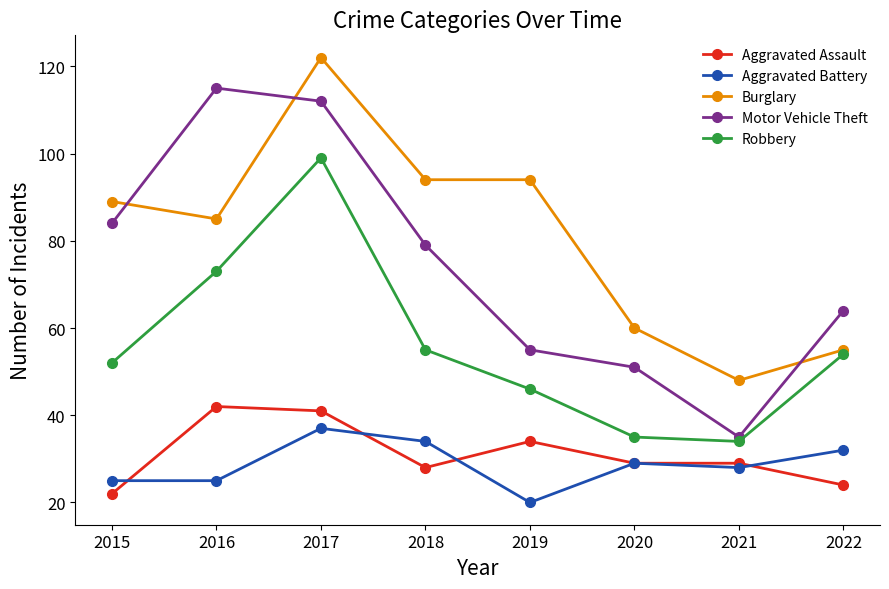

Which series has the largest total across all categories?

Burglary